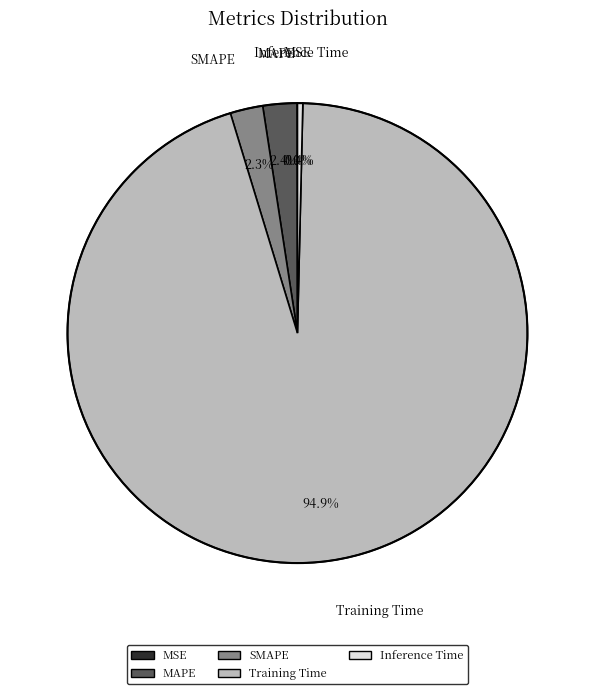

What is the total percentage of MAPE and SMAPE?

4.7%